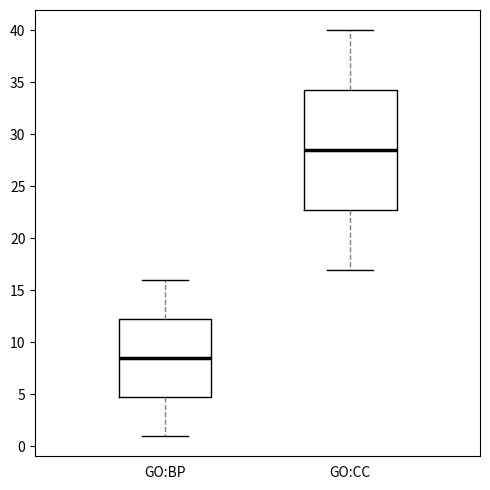

Reading left to right, read every box against the y-axis: the position of its median line, the range the box covers, and the ends of its whiskers. The values are not printed on the chart, so give them approximately, as read against the axis.

GO:BP: median 8.5, box 5.0 to 12.5, whiskers 1.0 to 16.0
GO:CC: median 28.5, box 23.0 to 34.5, whiskers 17.0 to 40.0